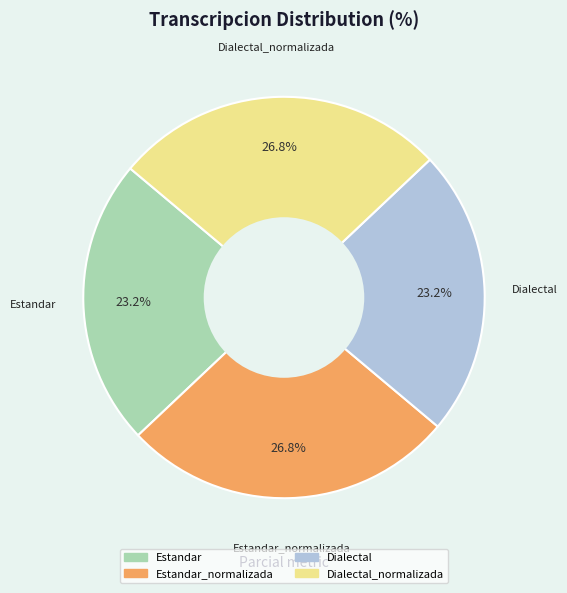

Does any single category account for the majority?

No